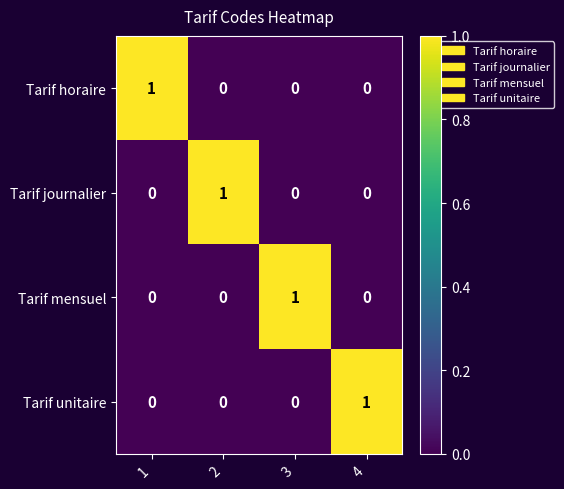

At which label does Tarif mensuel reach its peak?

3